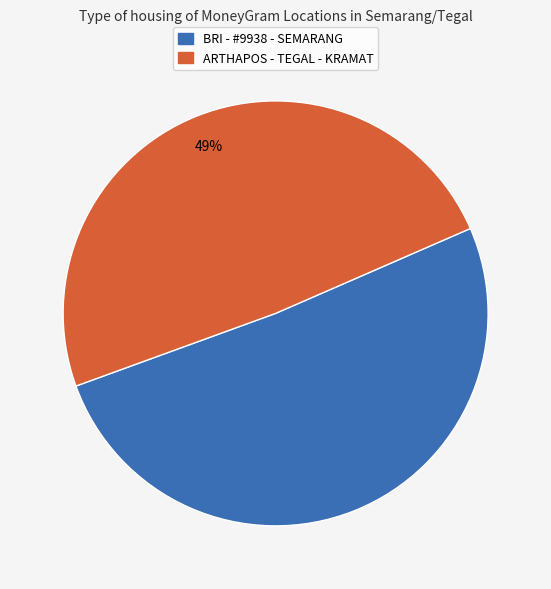

Is there any slice that represents more than half of the pie?

Yes